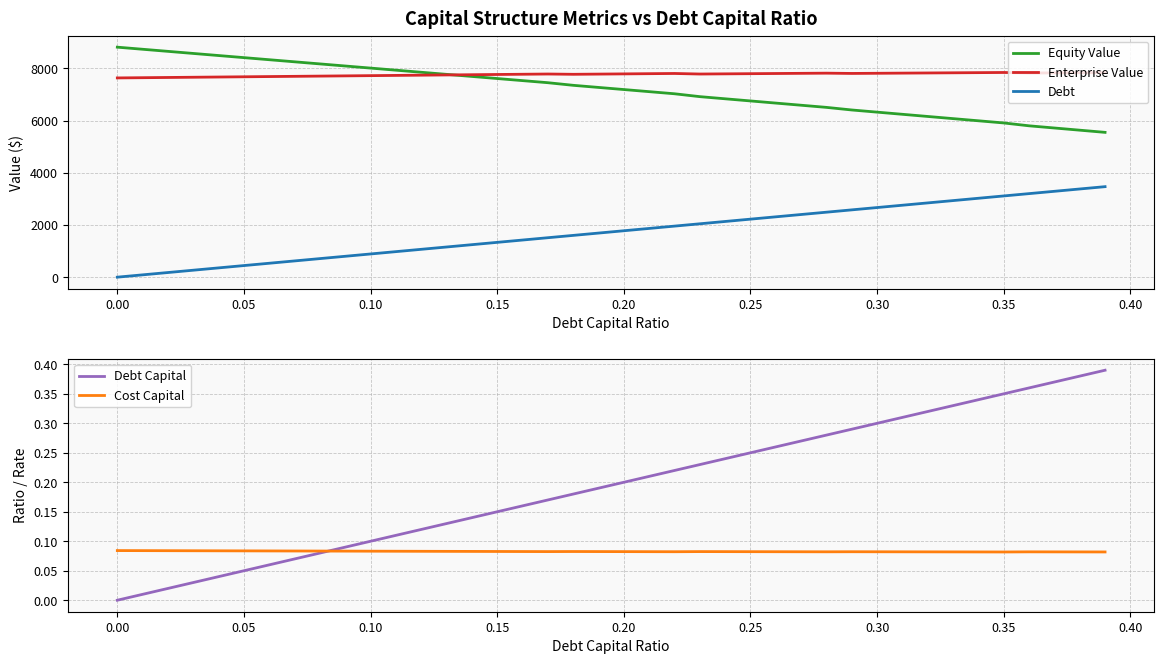

True or false: Enterprise Value and Debt intersect in this chart.

False